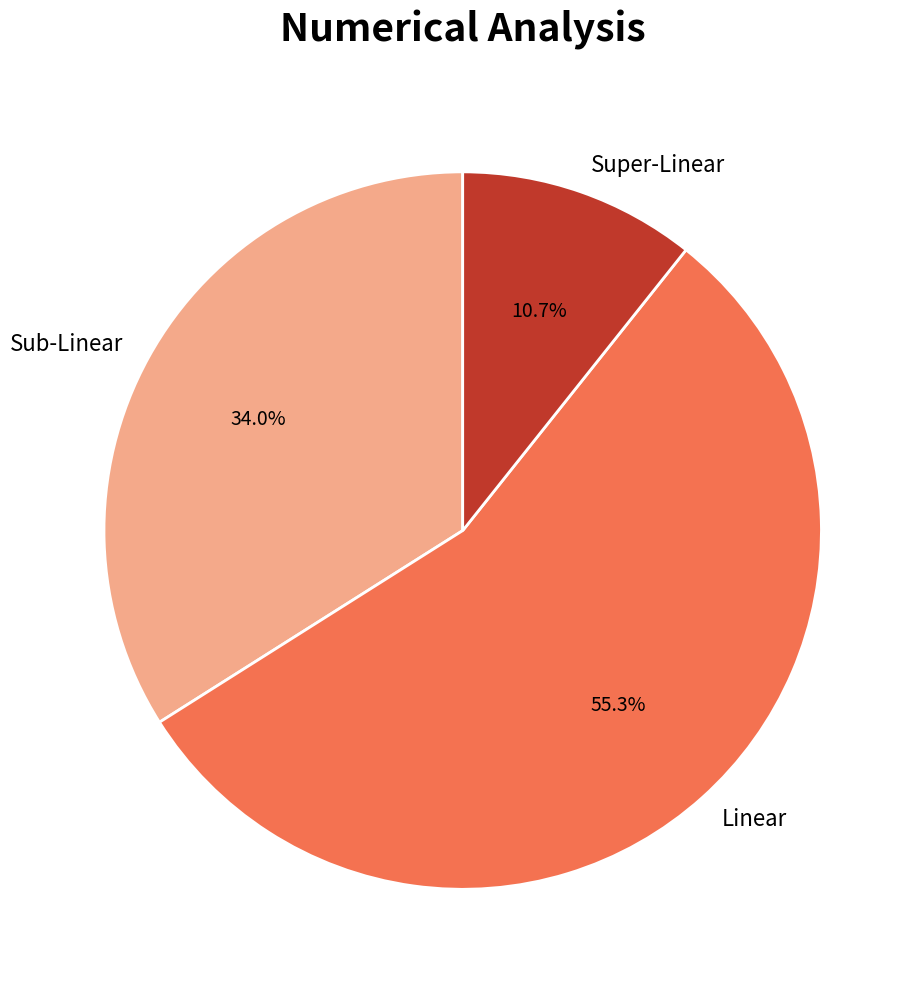

Approximately how many times larger is the value at Linear compared to Sub-Linear?

1.6